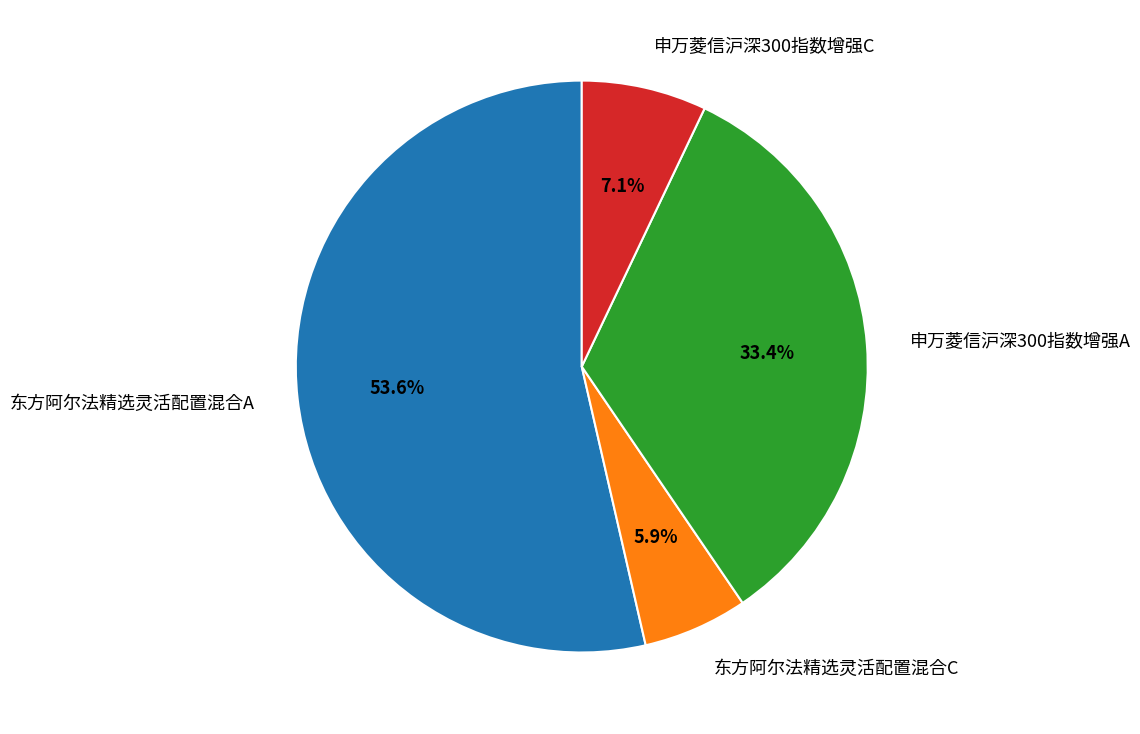

Which category has the biggest portion of the pie?

东方阿尔法精选灵活配置混合A